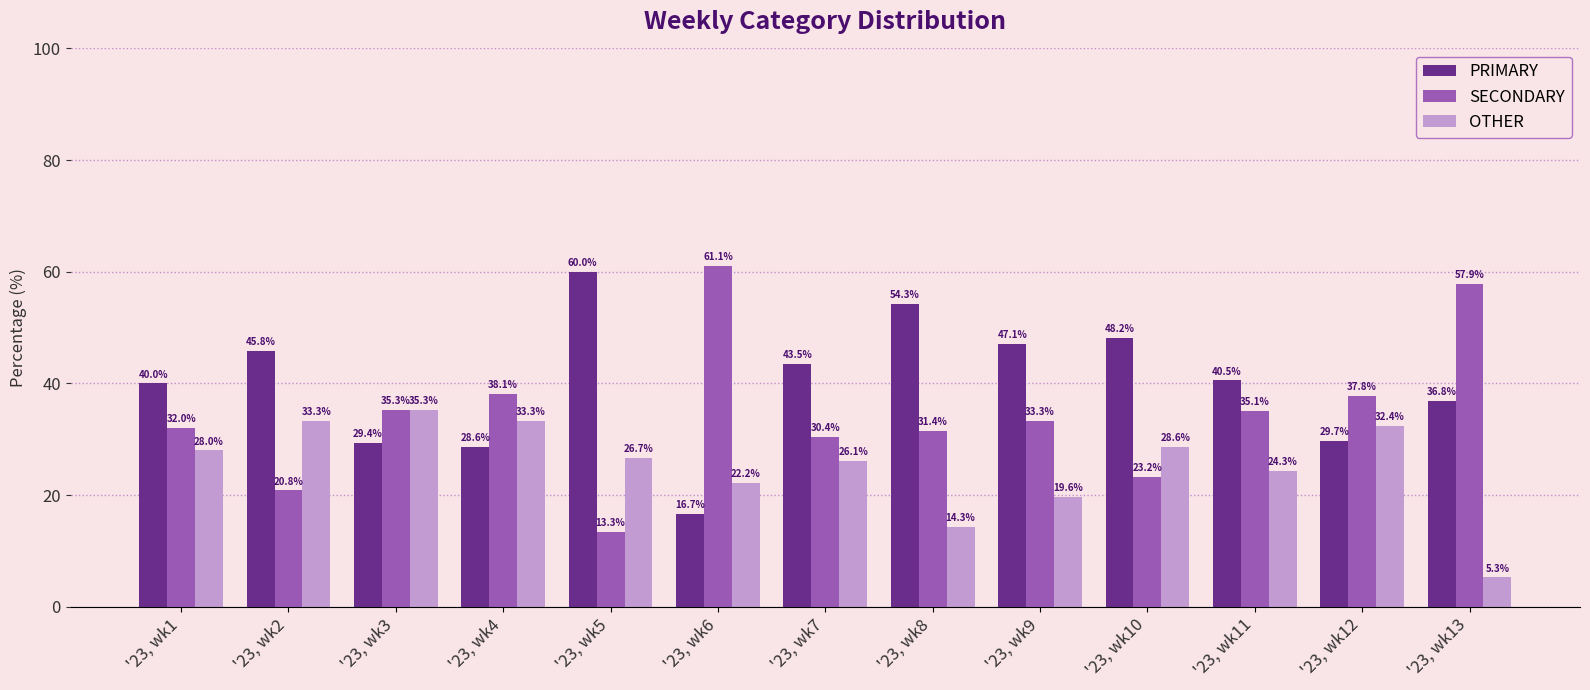

What is the difference between the SECONDARY values at '23, wk4 and '23, wk10?

14.9